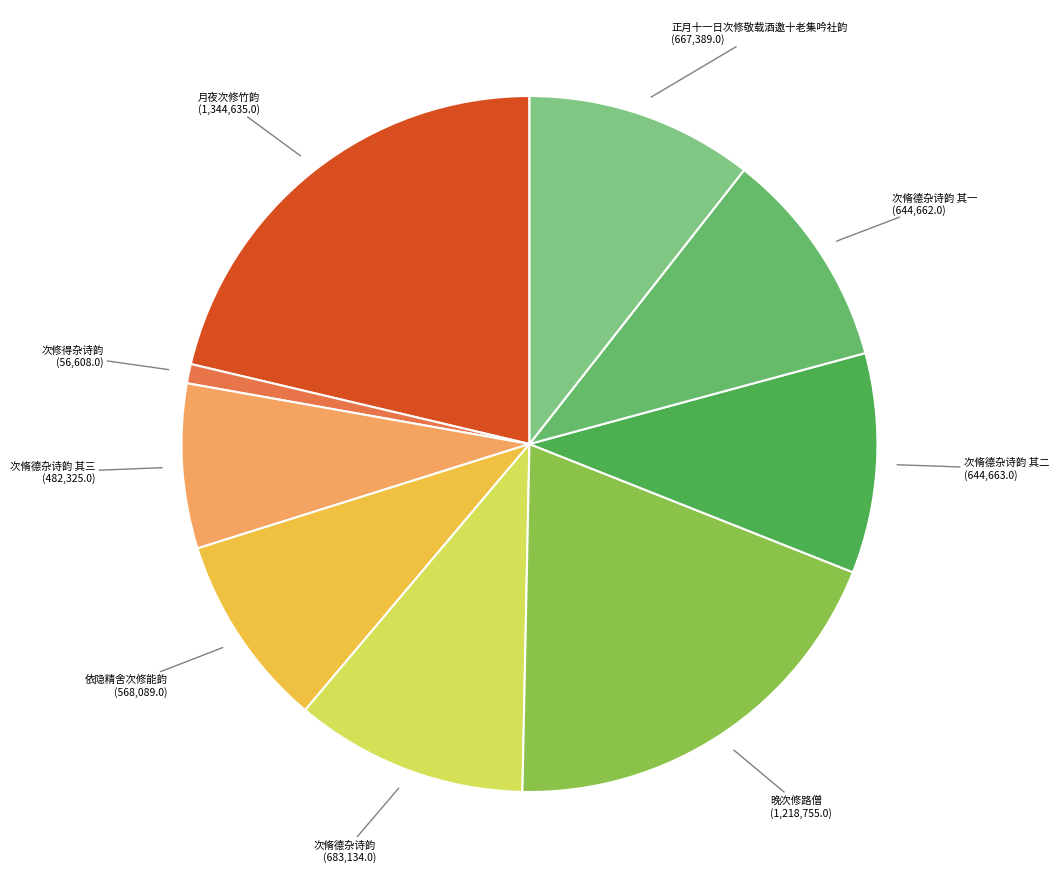

True or false: 次脩德杂诗韵 accounts for 11% of the total.

True